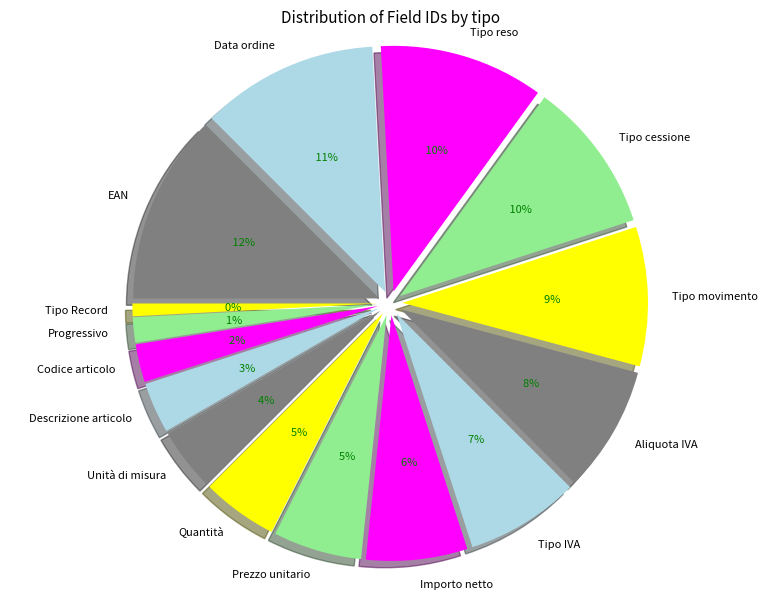

To the nearest percent, what percentage of the pie is Prezzo unitario?

6%